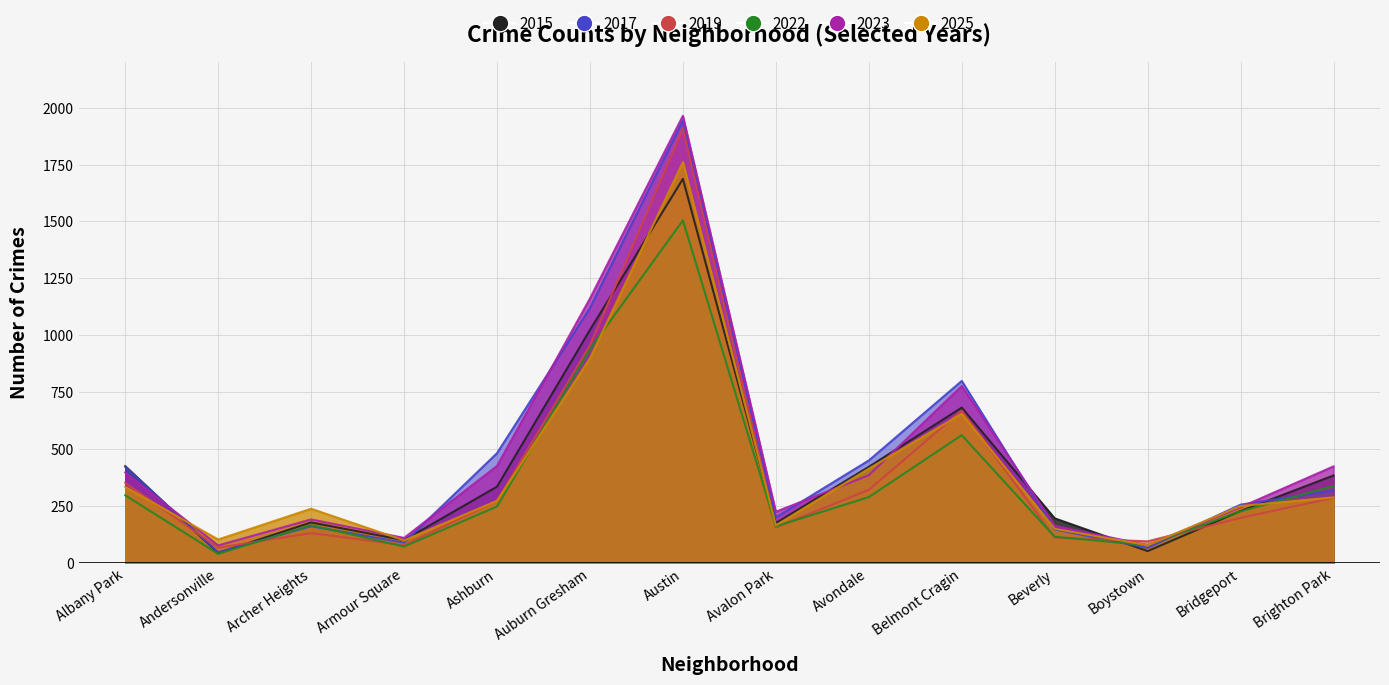

At which category is the sum across all series the highest?

Austin